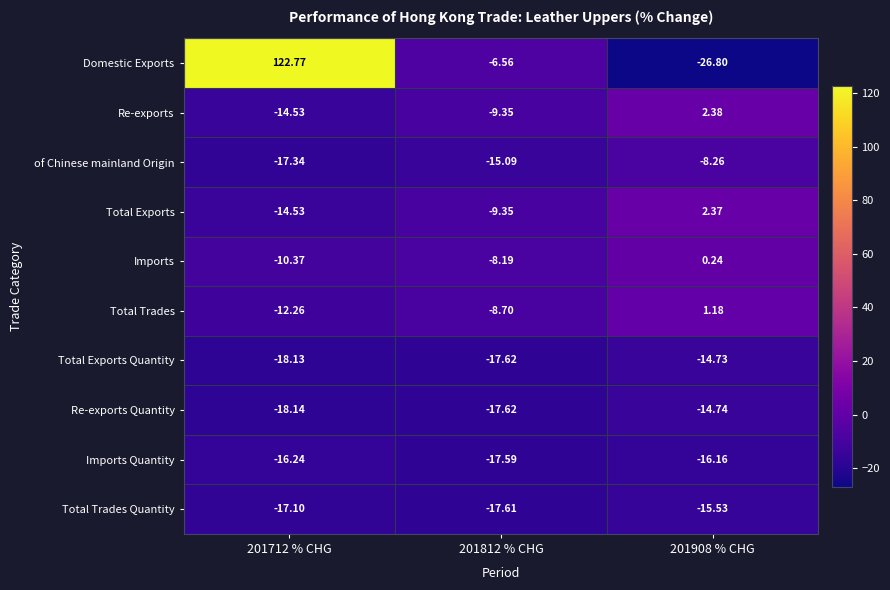

Between 201812 % CHG and 201908 % CHG, which series saw the biggest shift?

Domestic Exports